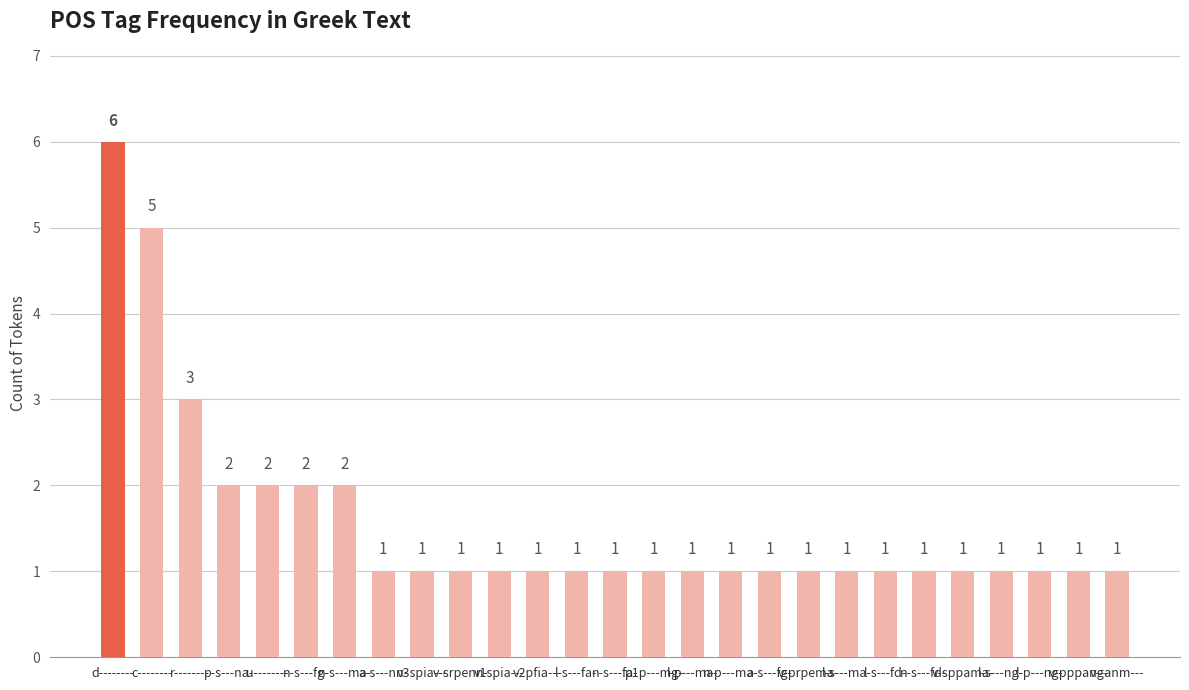

What is the value of the 14th bar from the left?

1